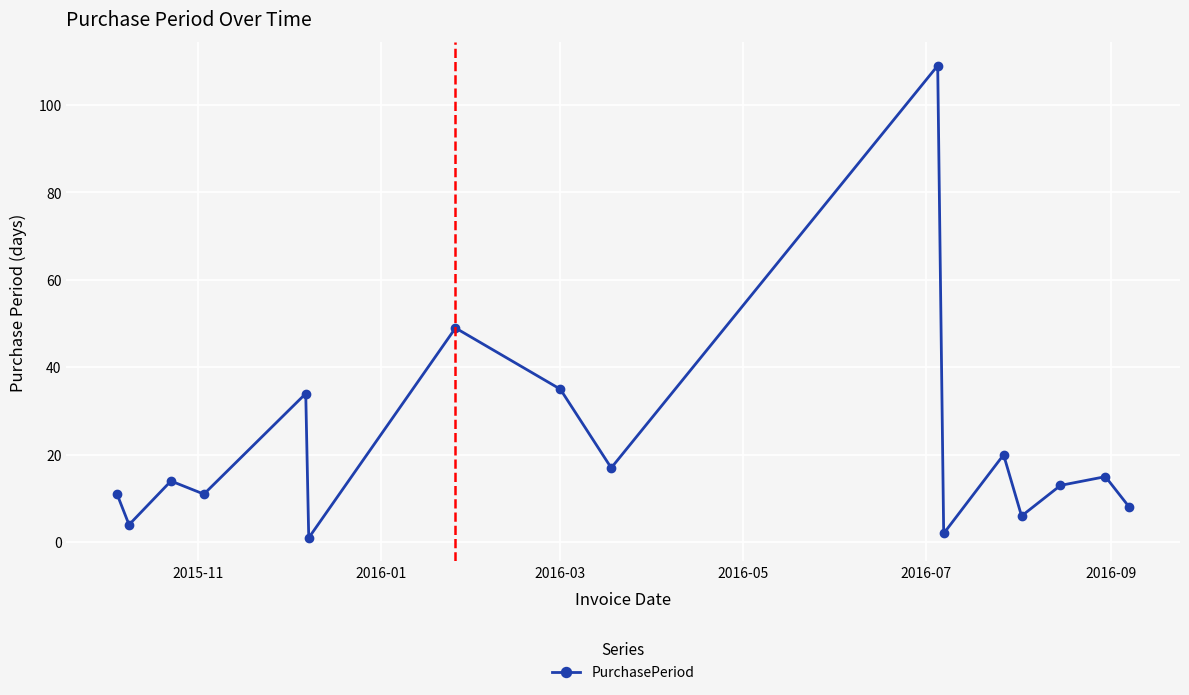

How many interior local valleys (lower than both neighbors) does the data have?

6